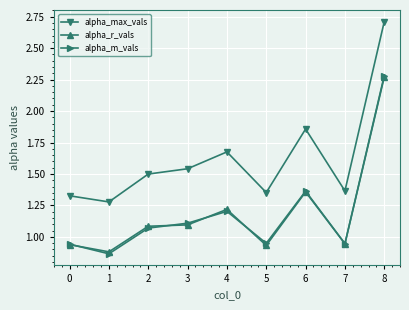

What is the total value across all series at 0?

3.2